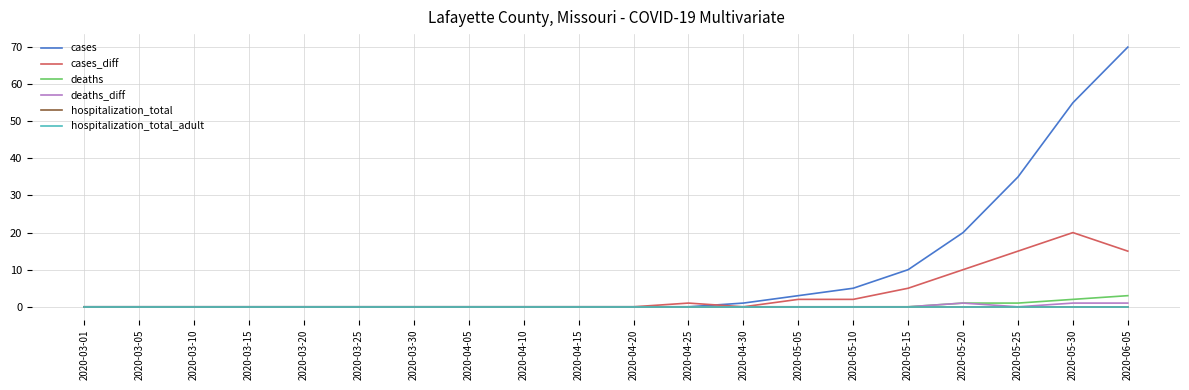

Is the value of hospitalization_total_adult at 2020-04-20 greater than the value of deaths_diff at 2020-03-05?

No